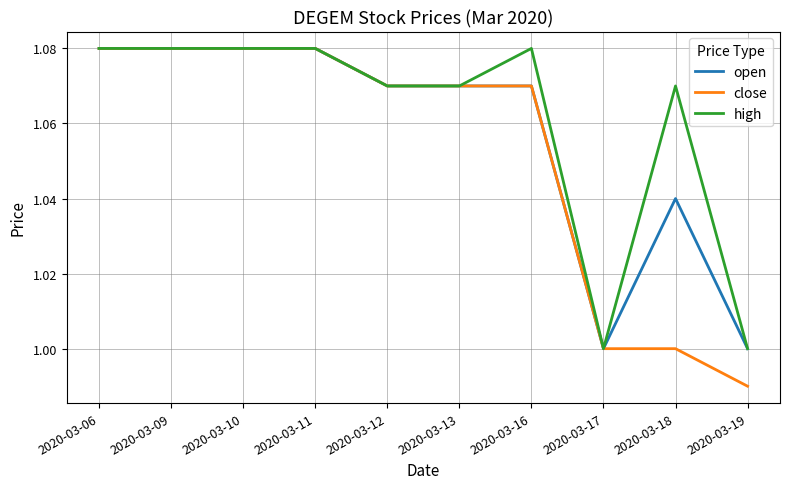

Which series has the largest total across all categories?

high